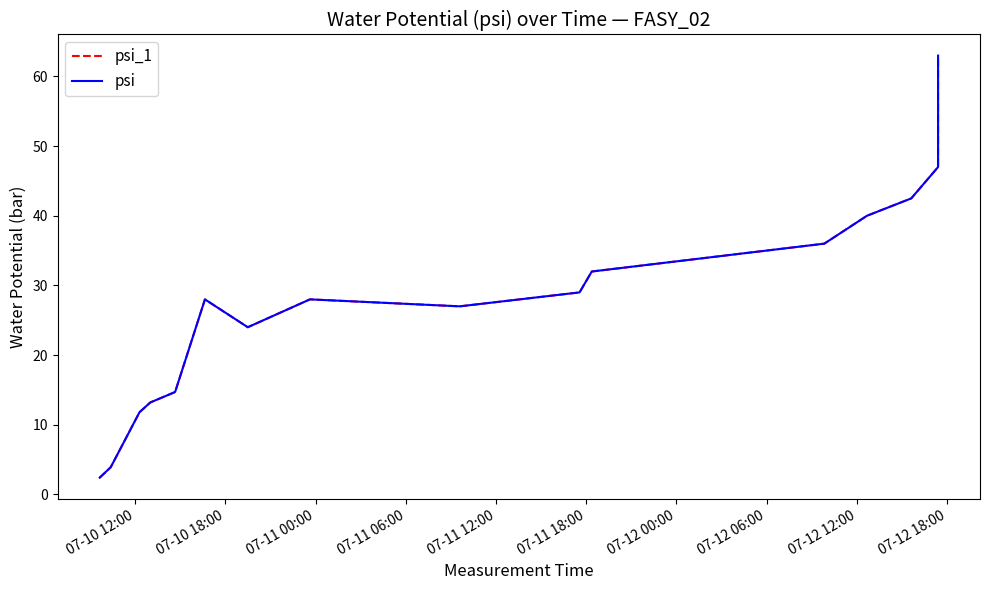

What is the maximum value for psi_1?

63.0